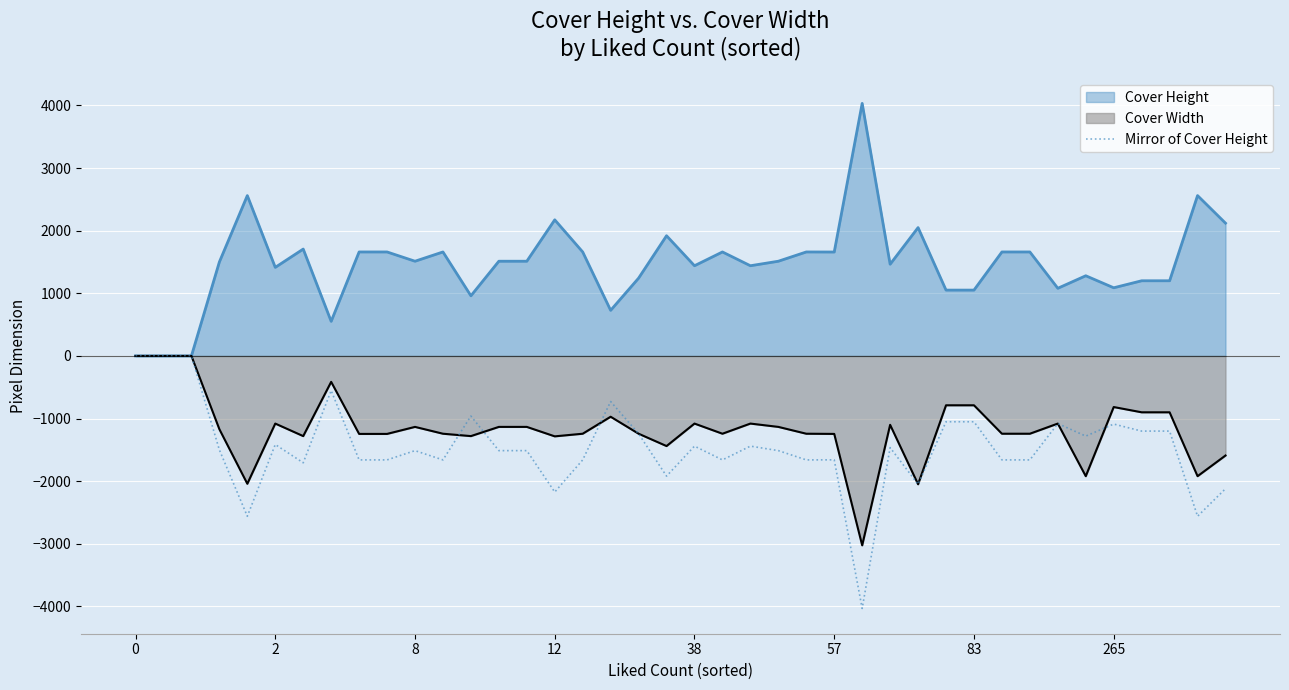

The chart shows a value of 0 at 0. True or false?

True